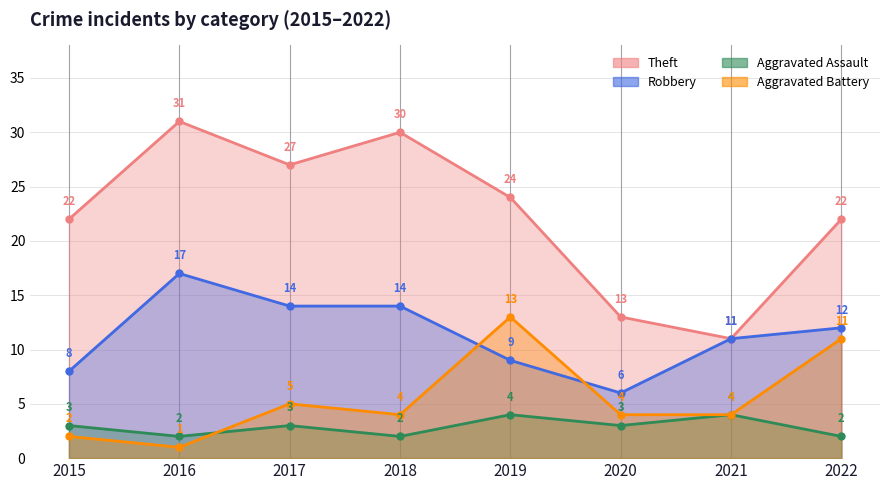

How many lines are shown in the chart?

4